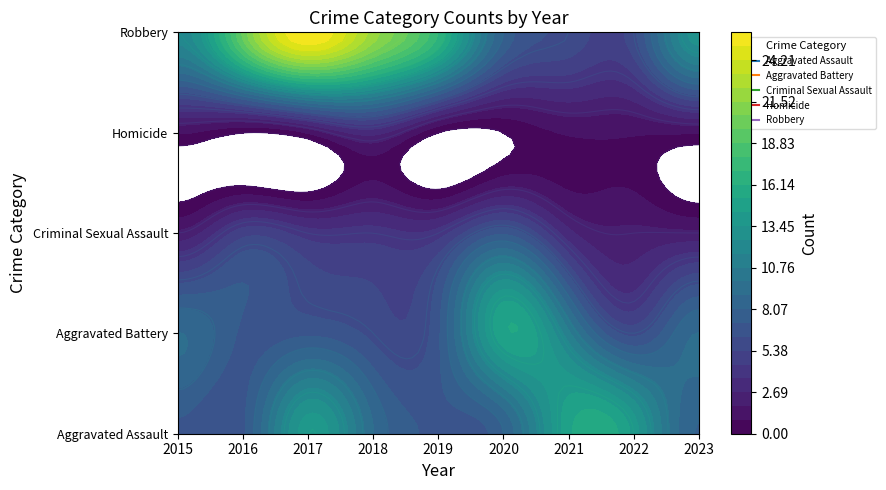

The value of Homicide at 2020 is 0. True or false?

True